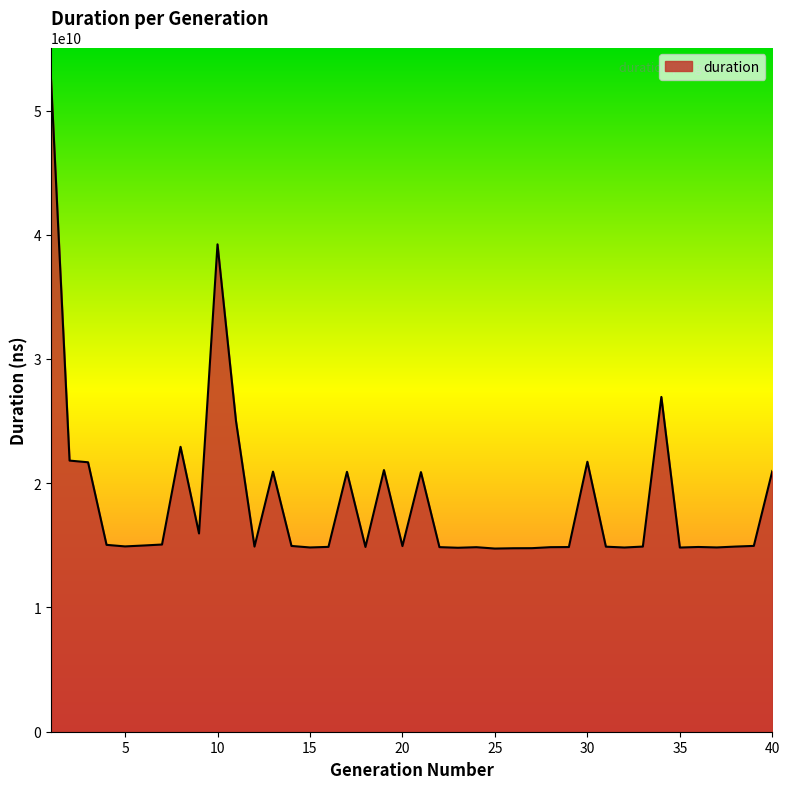

What is the minimum value shown in the chart?

14742468651